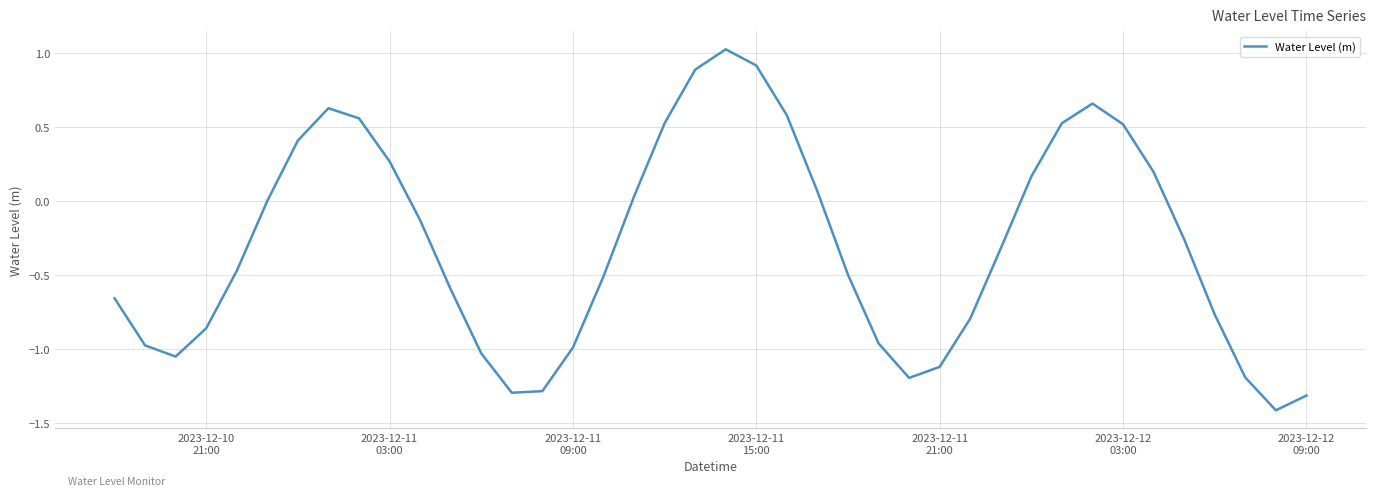

What is the sum of all values?

-11.6